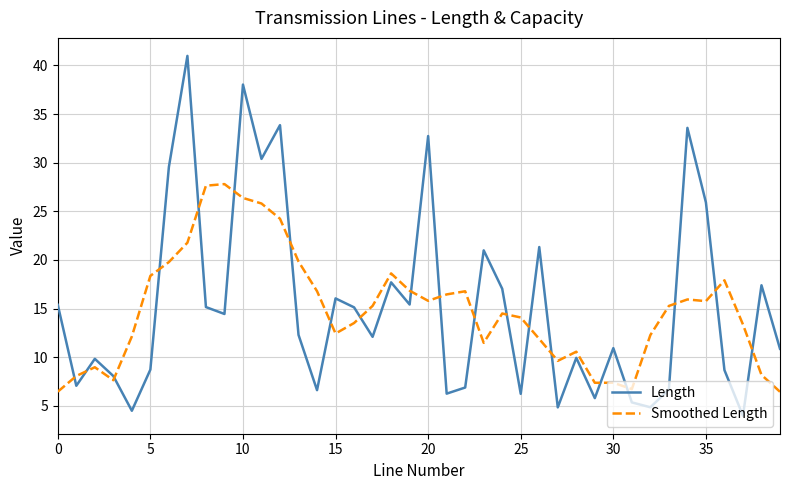

What is the maximum value shown in the chart?

41.0